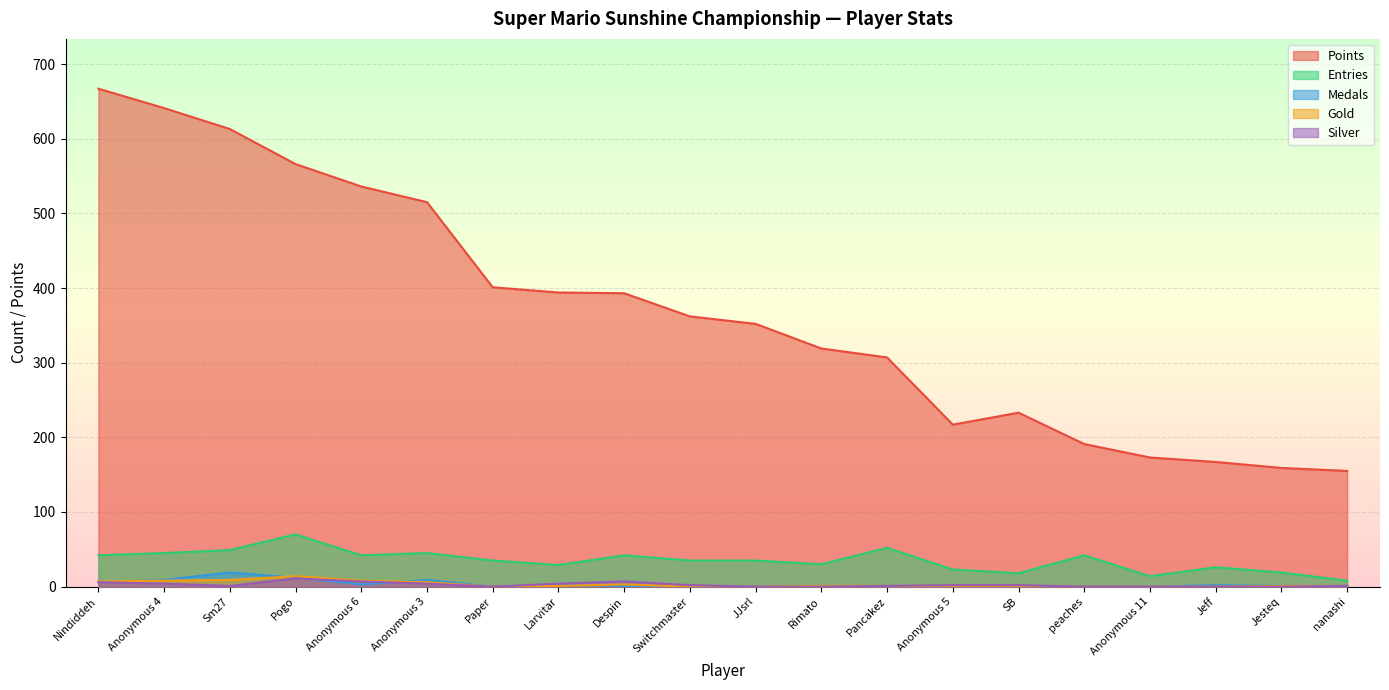

At which category is the sum across all series the highest?

Nindiddeh